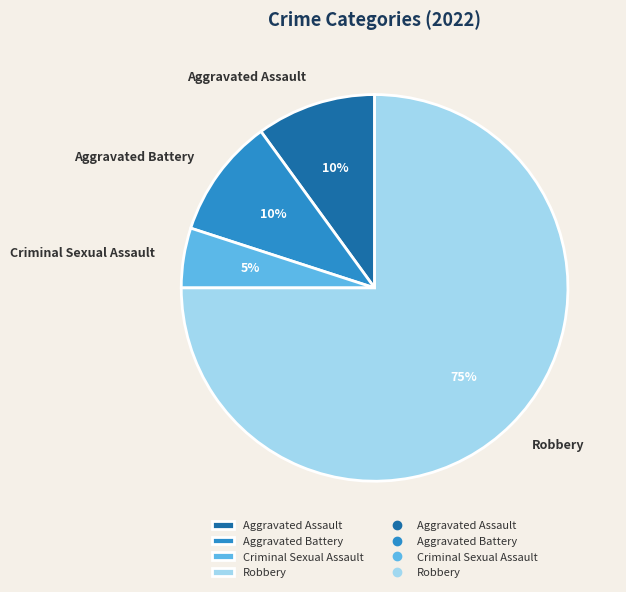

What is the largest slice in the pie chart?

Robbery